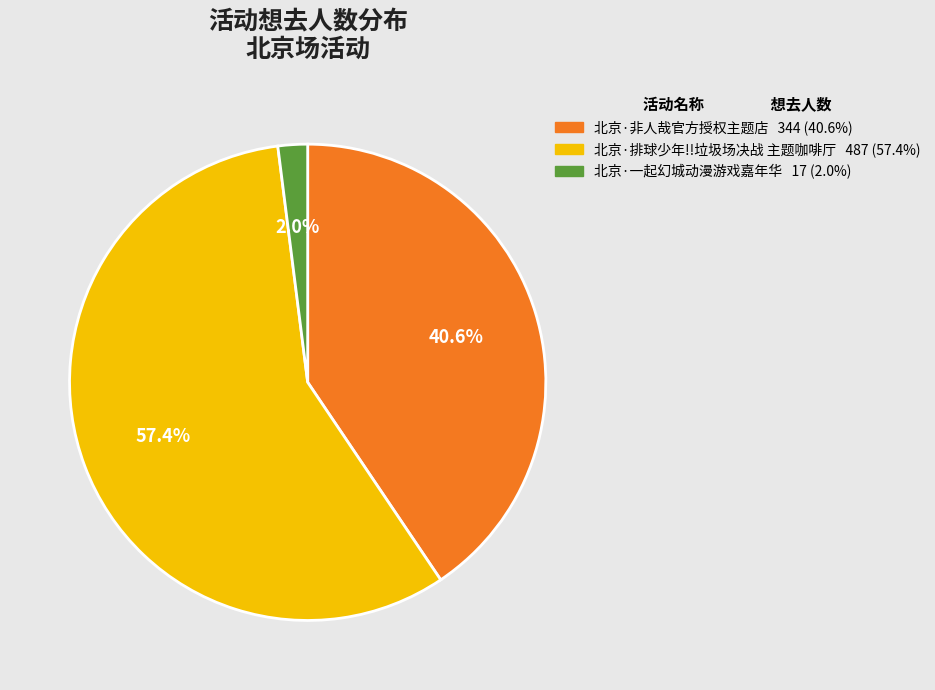

Is it true that 北京·排球少年!!垃圾场决战 主题咖啡厅 is 57% of the pie?

True